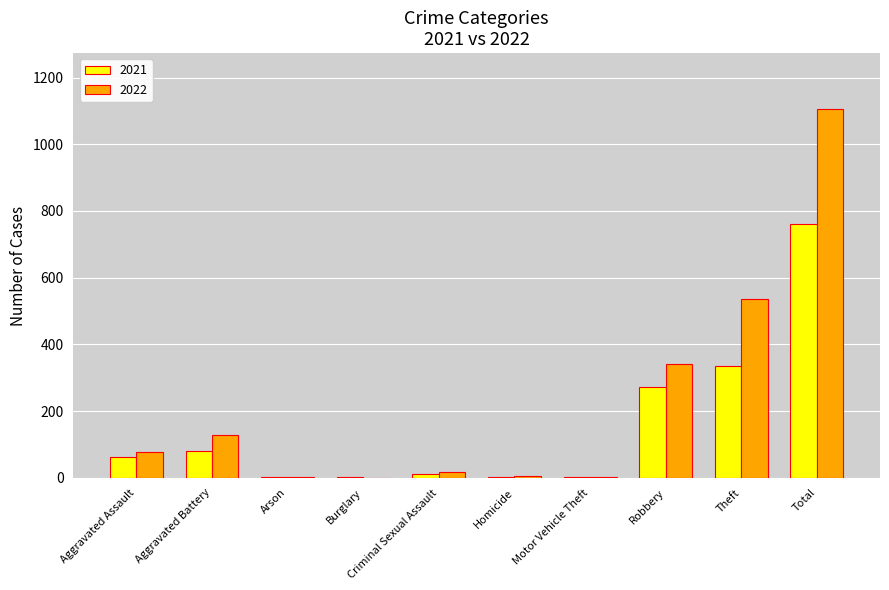

How many groups of bars are there?

10